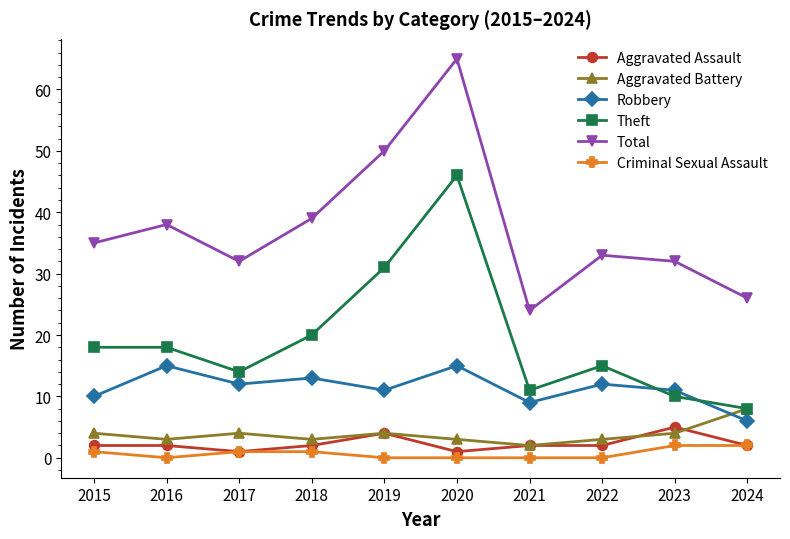

In Total, how many points are higher than both neighbors (excluding endpoints)?

3